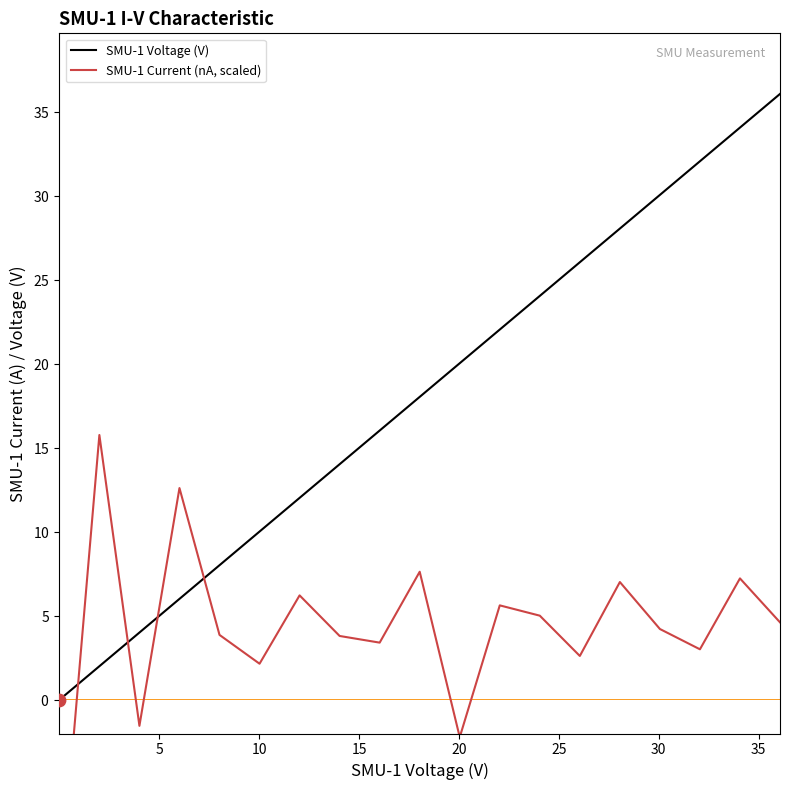

Is the value of SMU-1 Current (nA, scaled) at 9 greater than the value of SMU-1 Voltage (V) at 12?

No